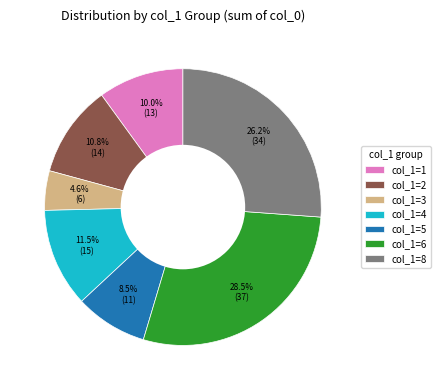

Does col_1=8 represent more than half of the total?

No